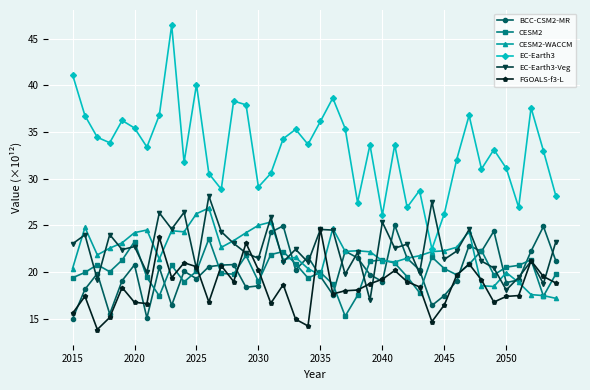

What is the value of the CESM2-WACCM point at the 4th from the left?

22.6